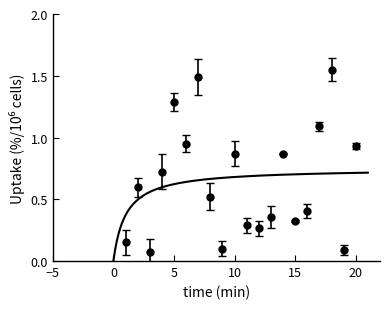

Where is the first local maximum?

2